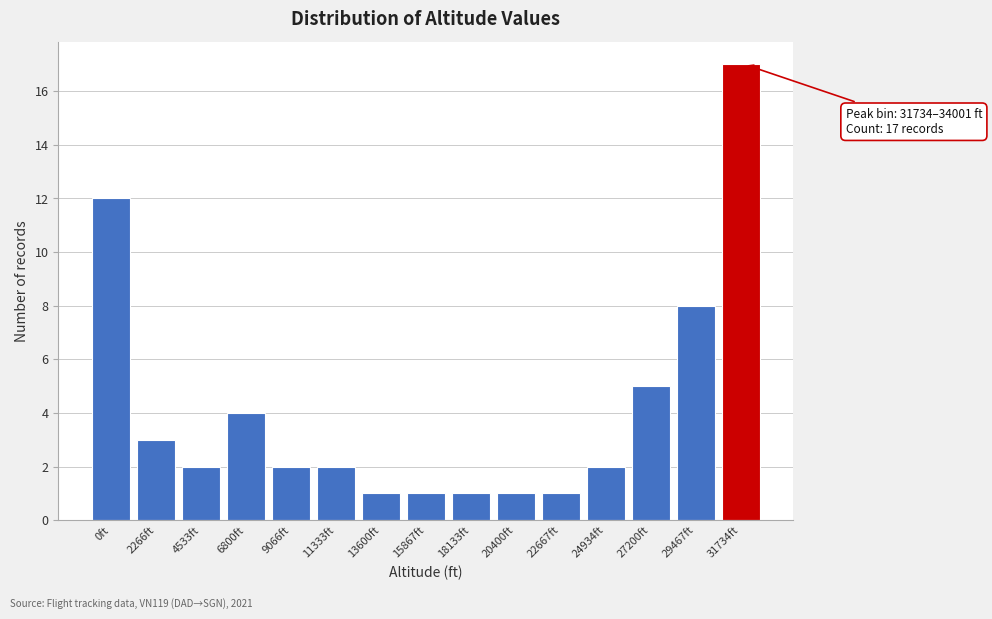

Reading right to left, extract all data points from this chart.

31734ft=17	29467ft=8	27200ft=5	24934ft=2	22667ft=1	20400ft=1	18133ft=1	15867ft=1	13600ft=1	11333ft=2	9066ft=2	6800ft=4	4533ft=2	2266ft=3	0ft=12